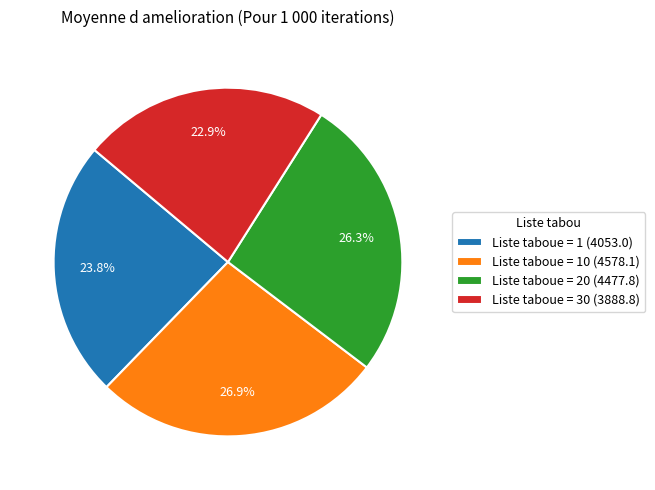

Is there a majority slice in this chart?

No